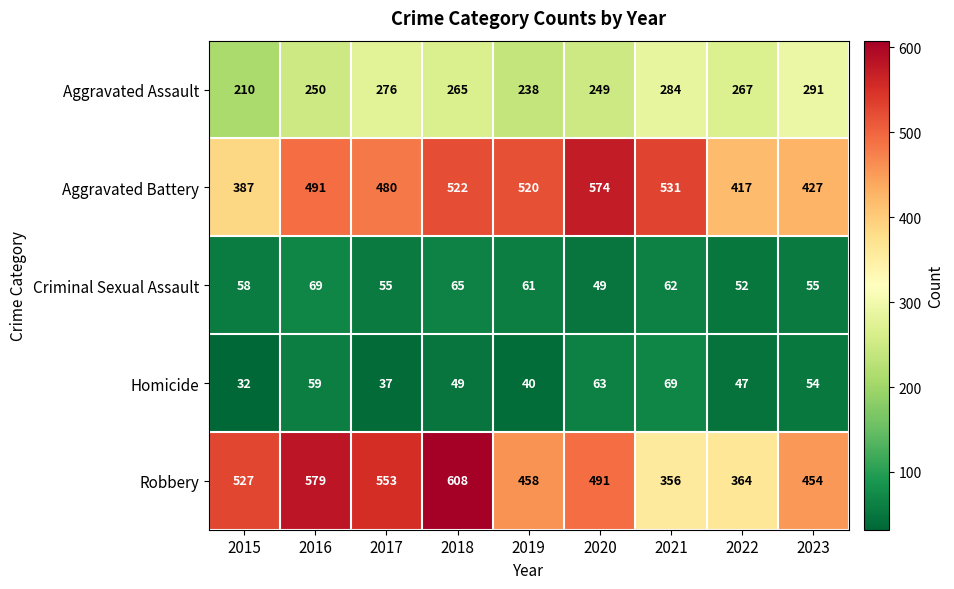

How many distinct data groups are displayed?

5